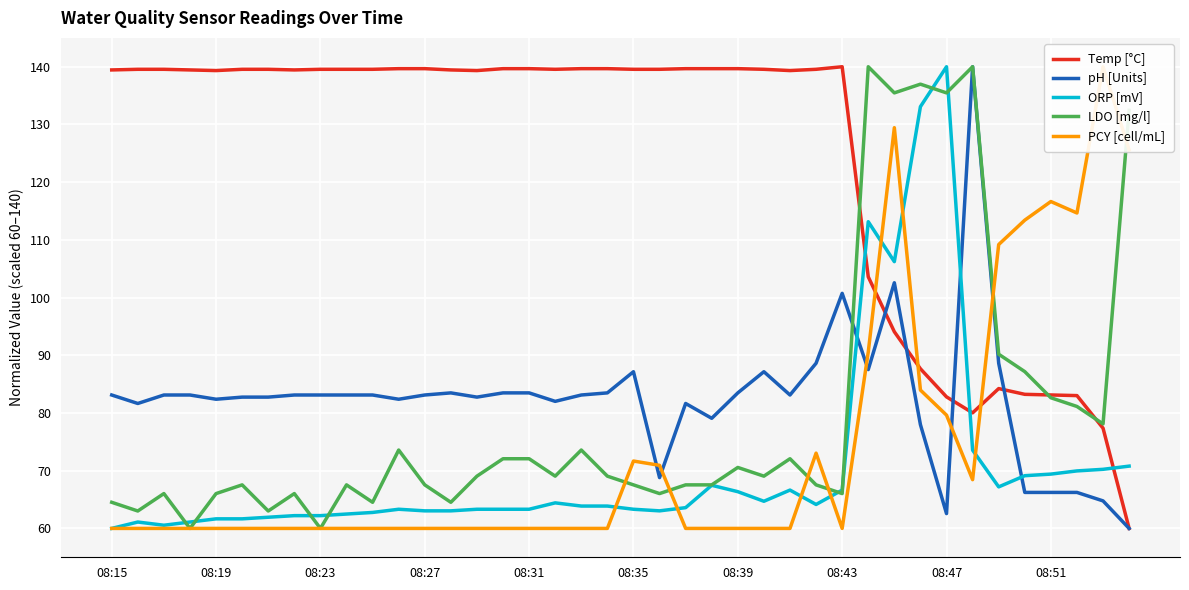

Where does the pH [Units] series first go above 83?

08:15